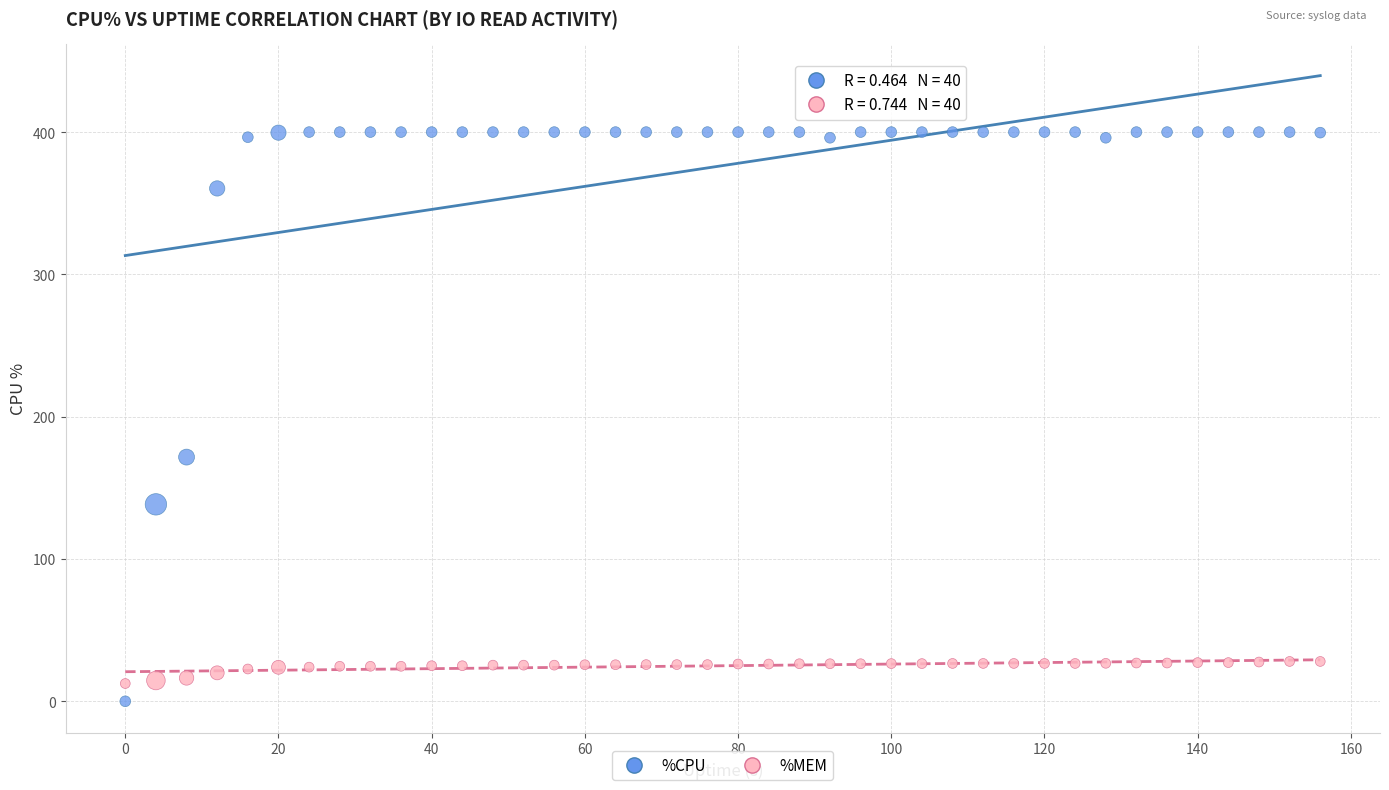

What are all the series names shown in the legend?

%CPU, %MEM